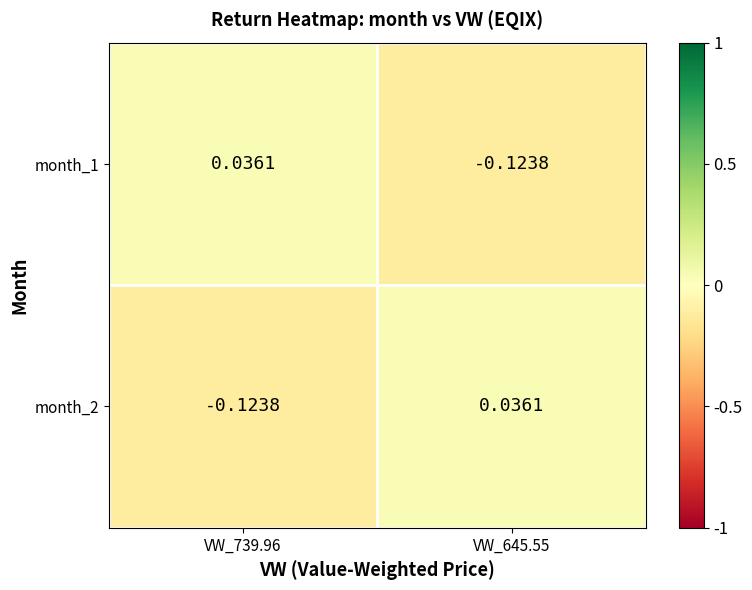

Which series has the largest total across all categories?

month_1